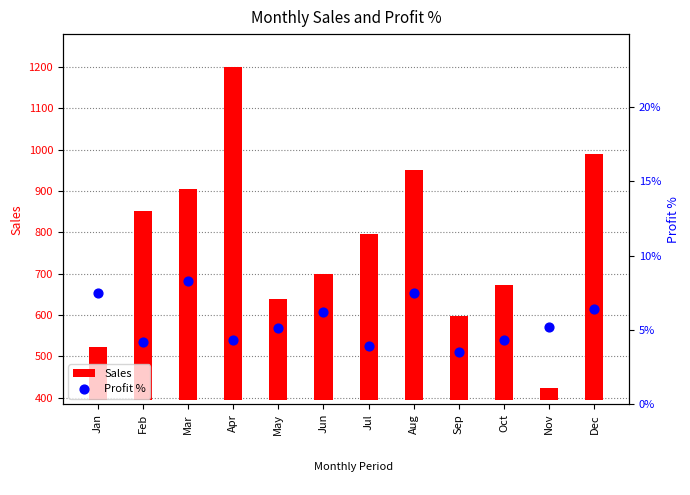

Is the value of Profit % at Jan greater than the value of Sales at Apr?

No